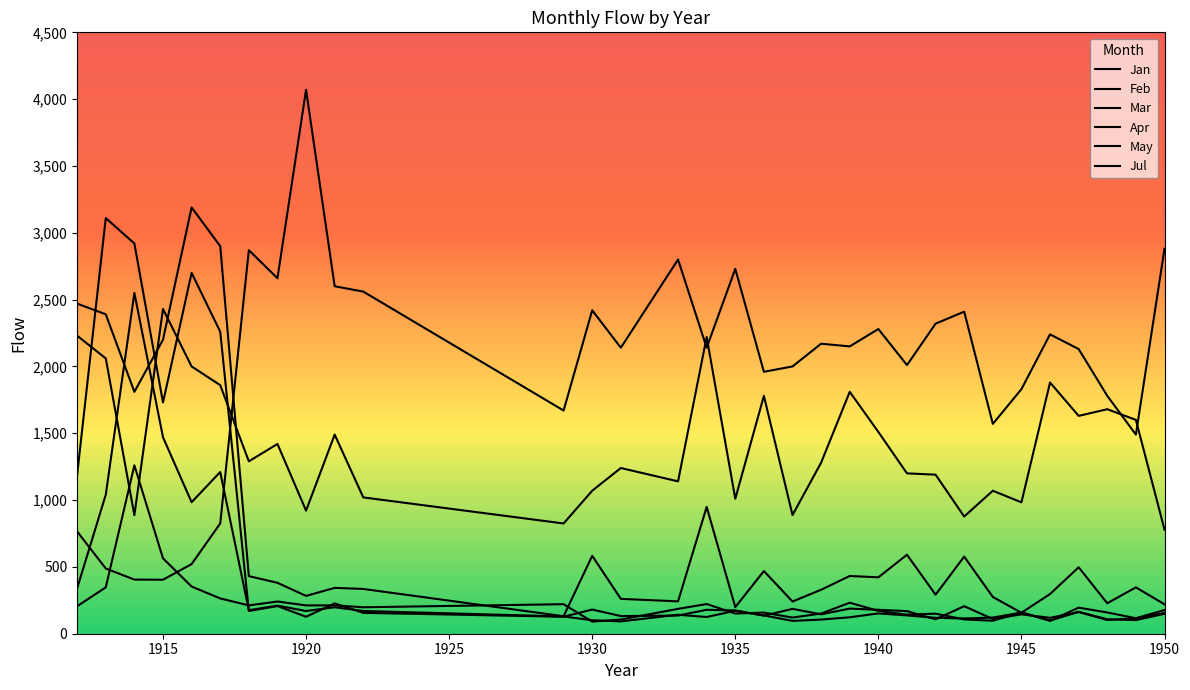

What is the minimum value for Apr?

131.0